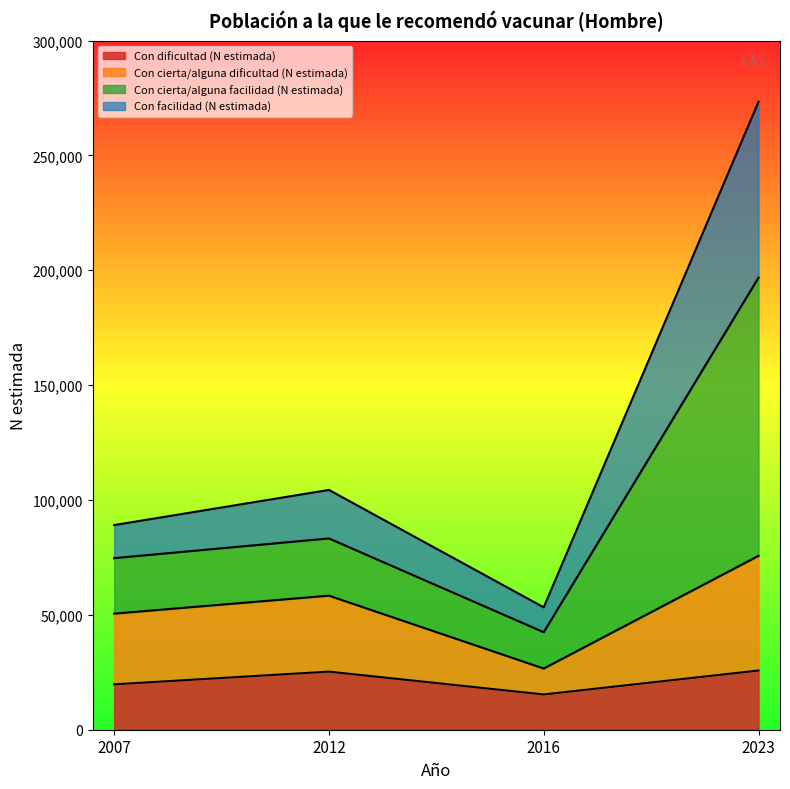

What is the total value across all series at 2007?

89084